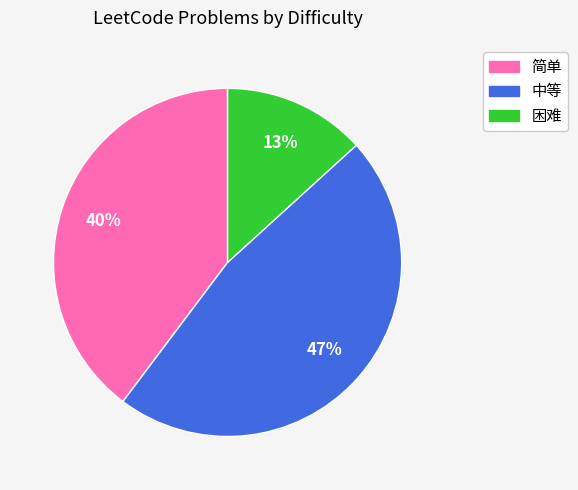

To the nearest percent, what portion does 困难 represent?

13%